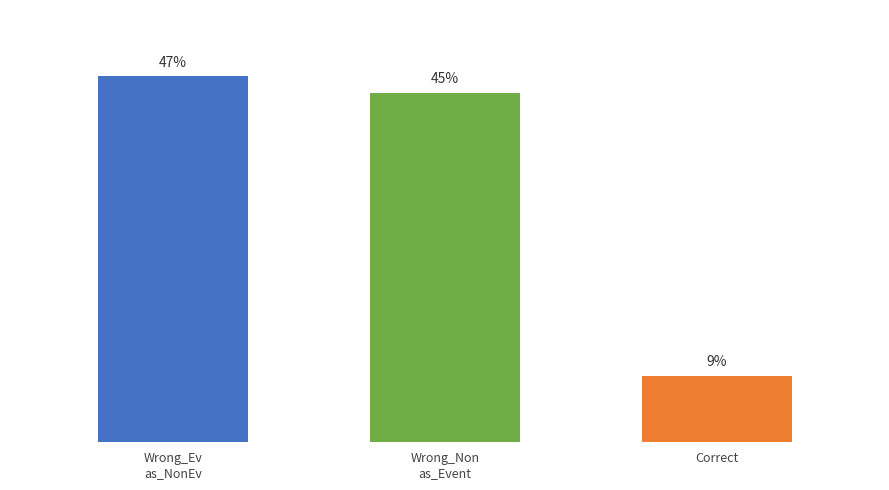

What is the maximum value shown in the chart?

46.8